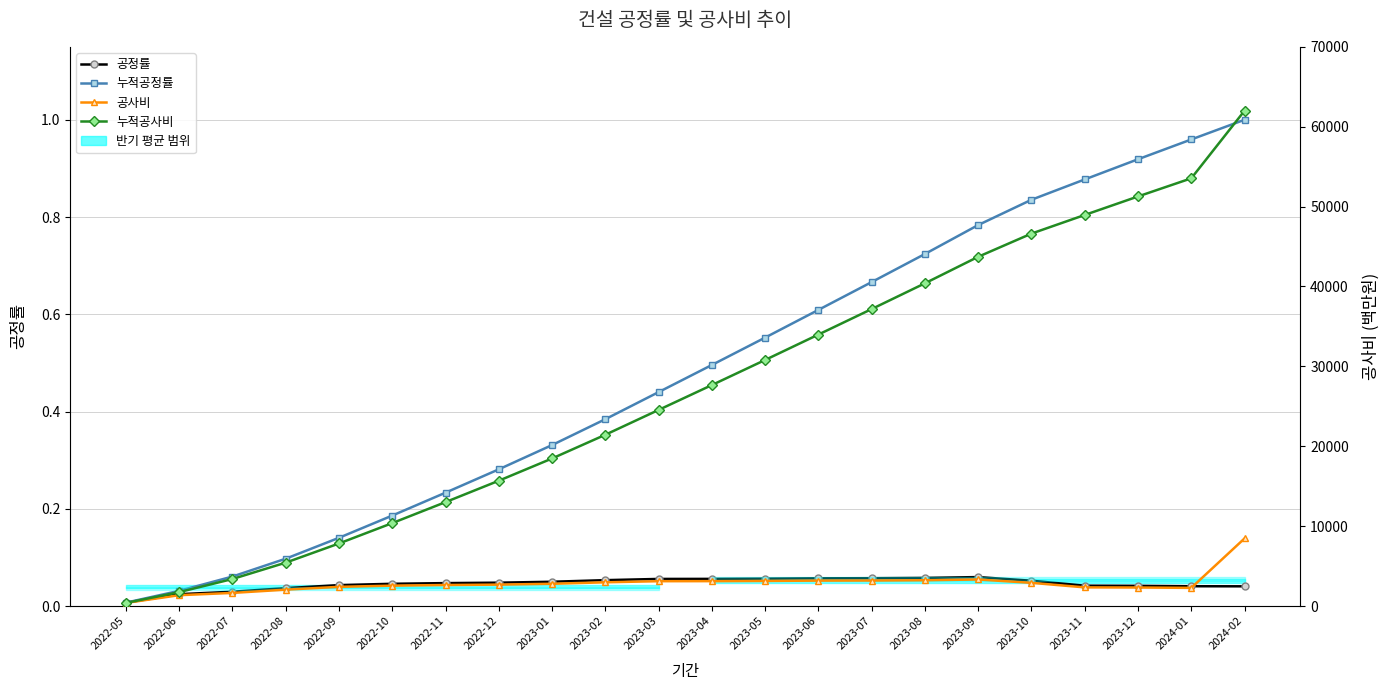

The 공사비 series shows 1129.3 at 2023-09. True or false?

False